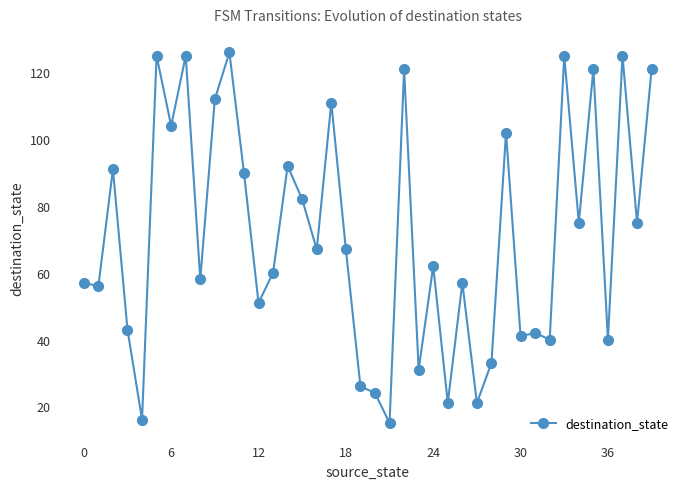

Count the number of data series in this chart.

1